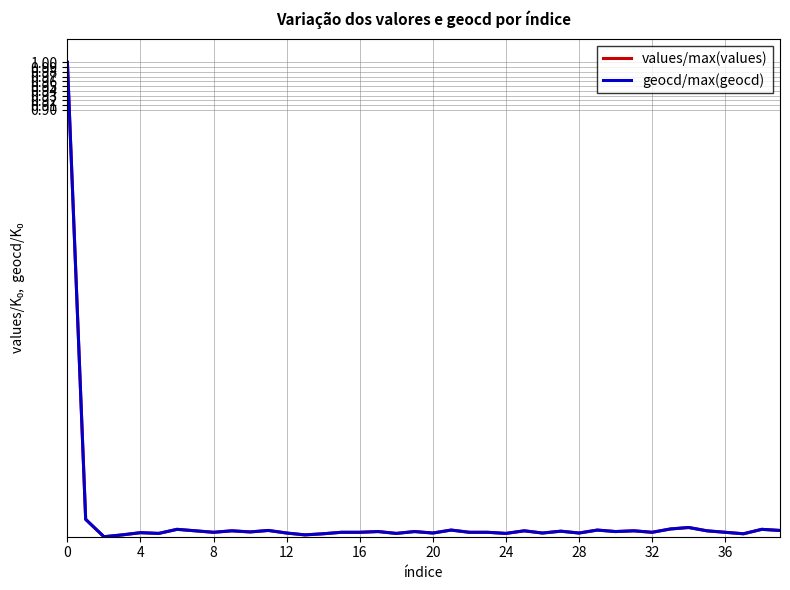

What is the maximum value for geocd/max(geocd)?

1.0